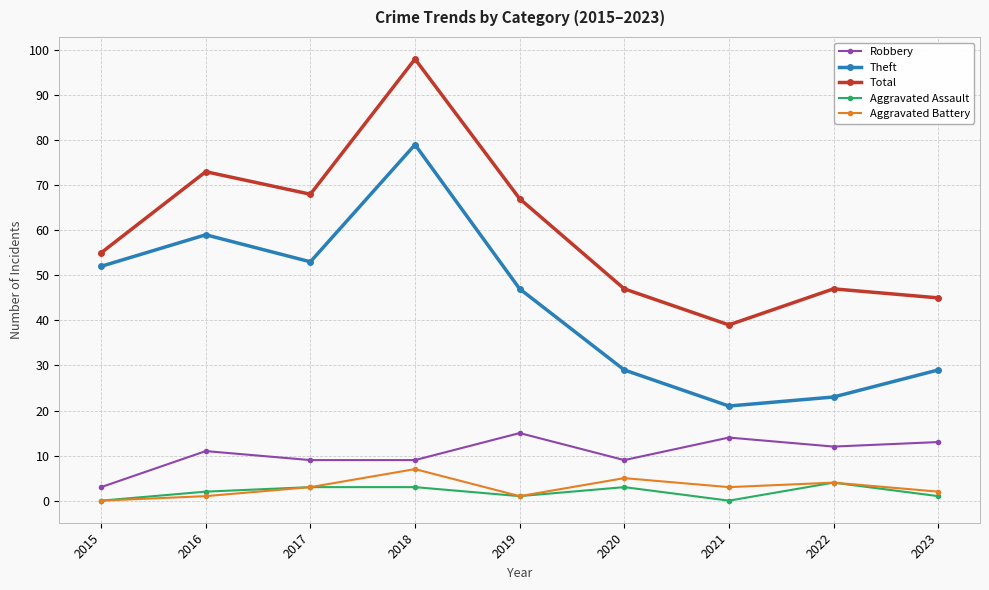

What is the average value of the Aggravated Assault series?

2